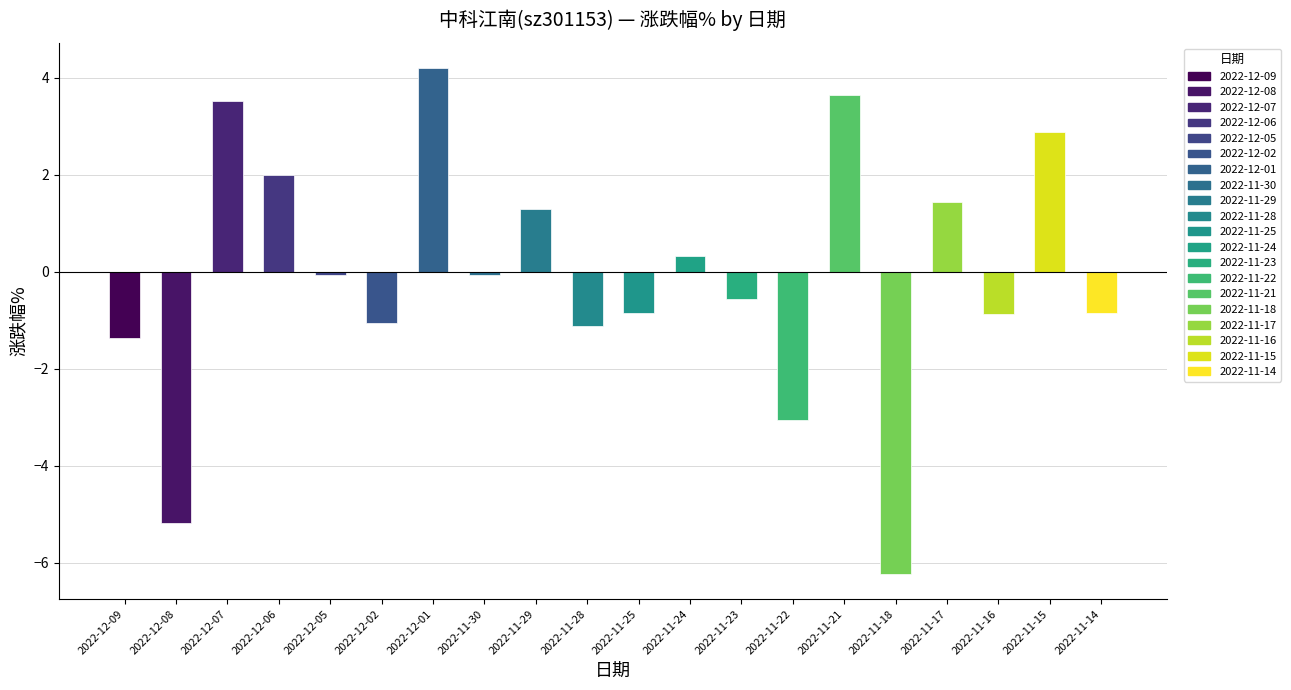

How many values are below 0?

12